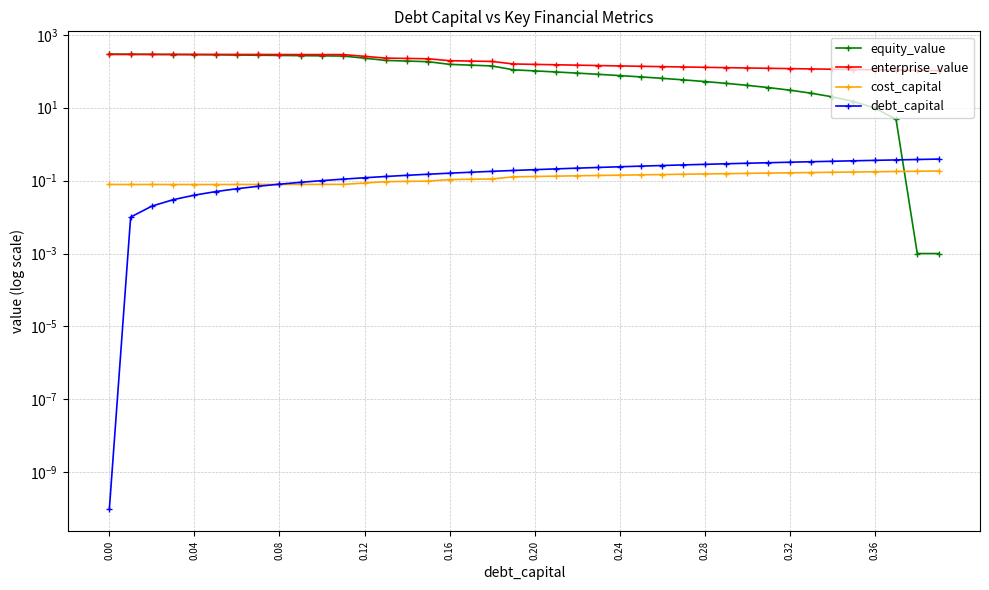

What is the average value of the enterprise_value series?

191.1